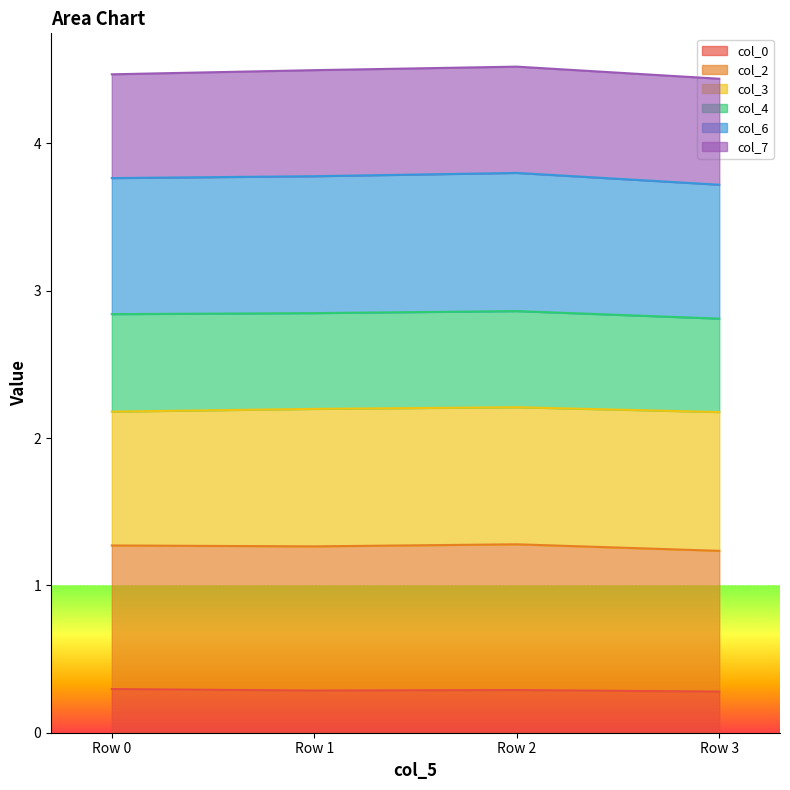

The value of col_0 at Row 3 is 0.2. True or false?

False